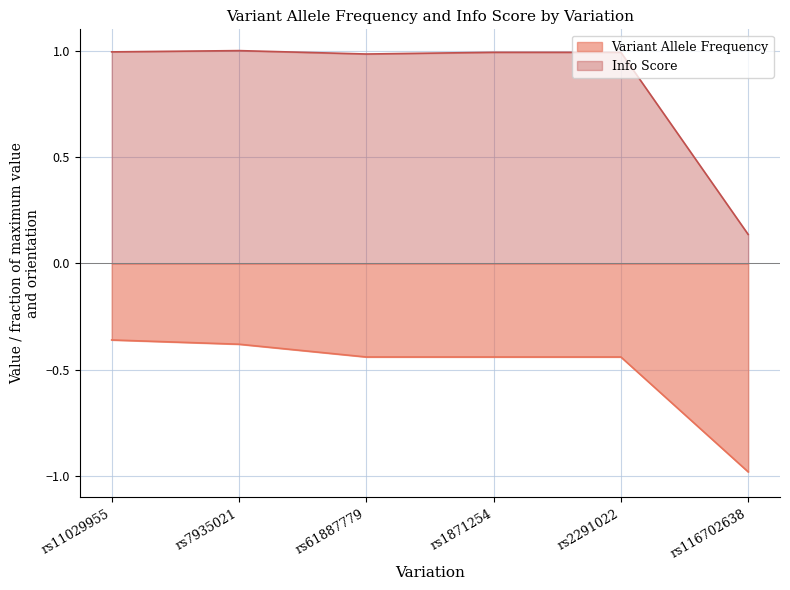

List the labels in order of Variant Allele Frequency value, largest first.

rs11029955, rs7935021, rs61887779, rs1871254, rs2291022, rs116702638